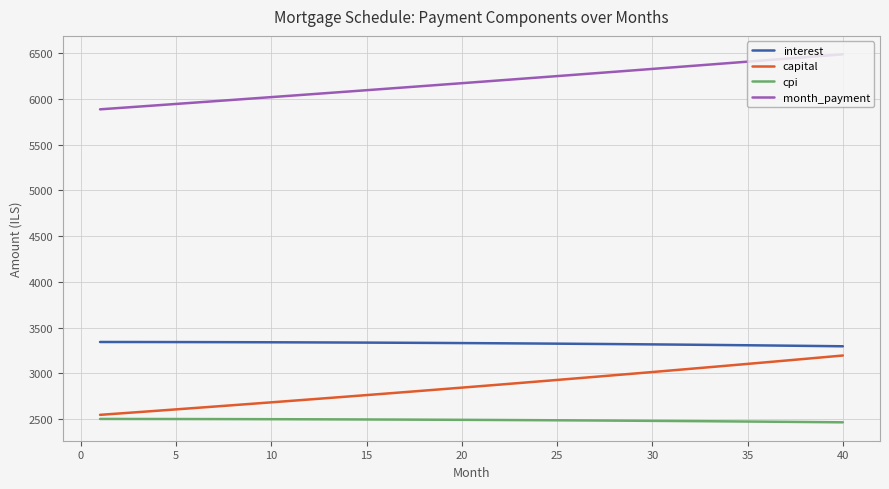

What is the greatest value displayed?

6488.5